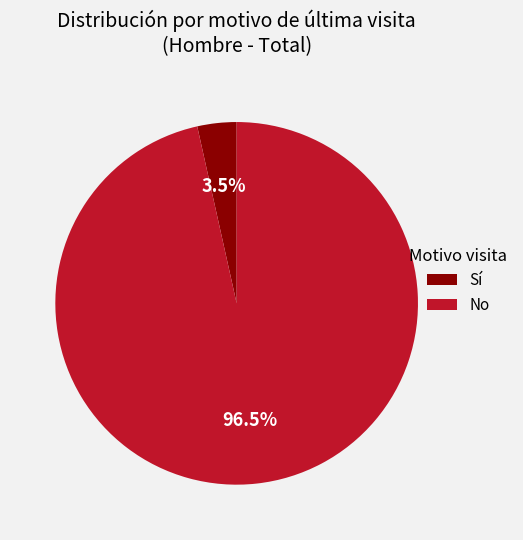

Which has a higher value, No or Sí?

No